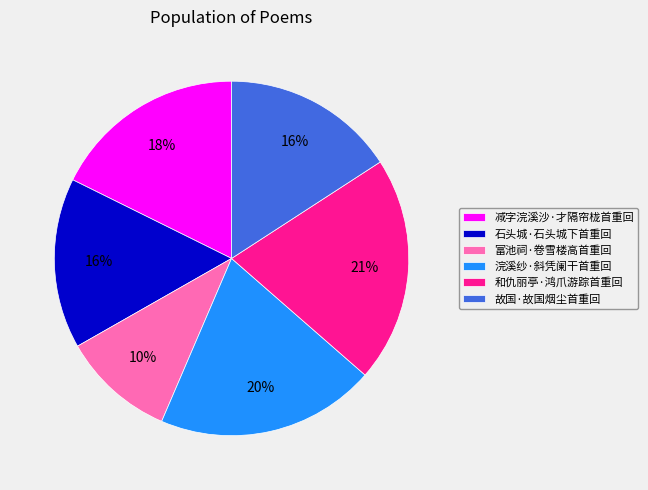

To the nearest percent, what percentage of the pie is 浣溪纱·斜凭阑干首重回?

20%